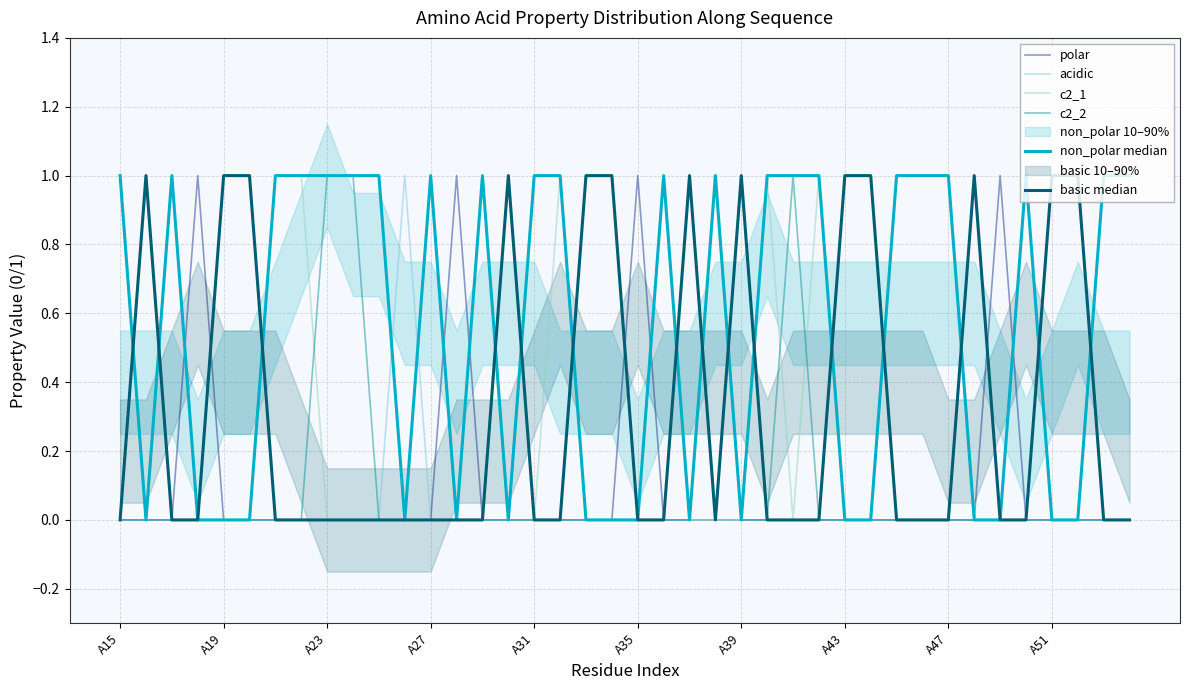

True or false: non_polar median and c2_1 cross at least once.

False